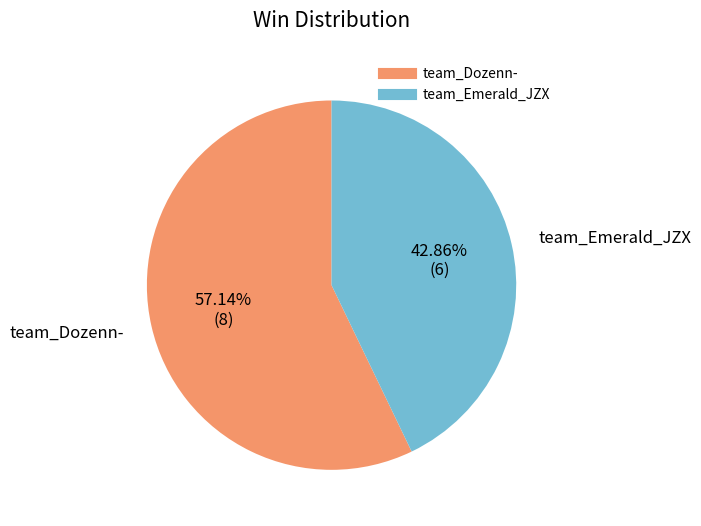

How many segments does this pie chart have?

2